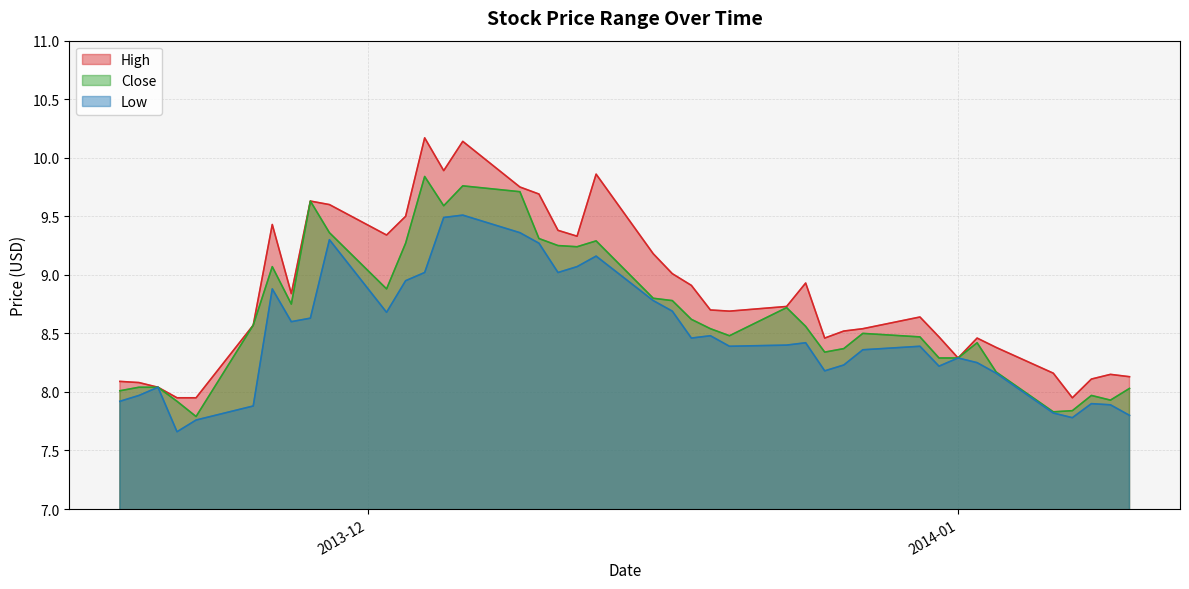

True or false: Close has a value of 3.5 at 23.

False